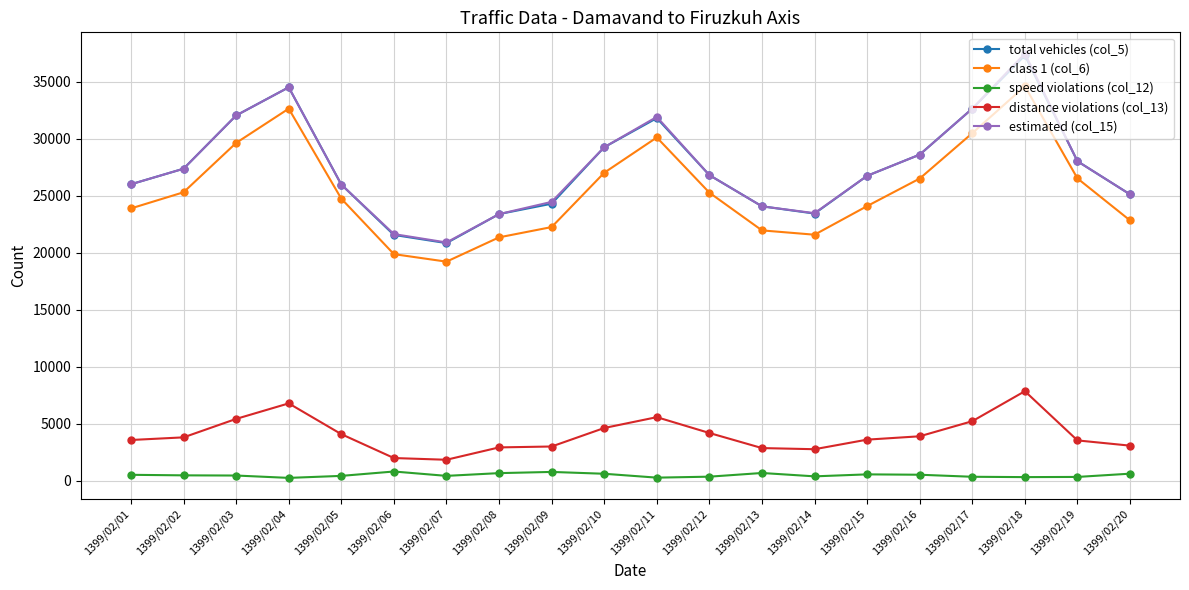

Is the value of estimated (col_15) at 1399/02/12 greater than the value of speed violations (col_12) at 1399/02/03?

Yes